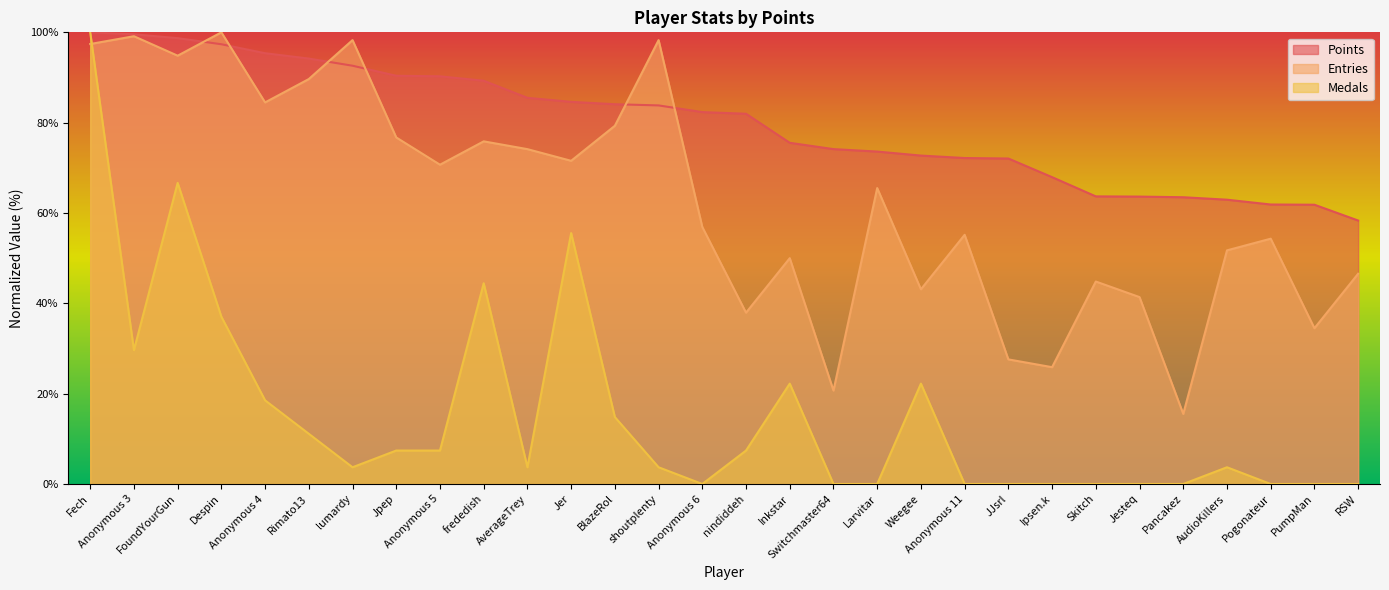

True or false: Points has more than 1 interior local peaks.

False